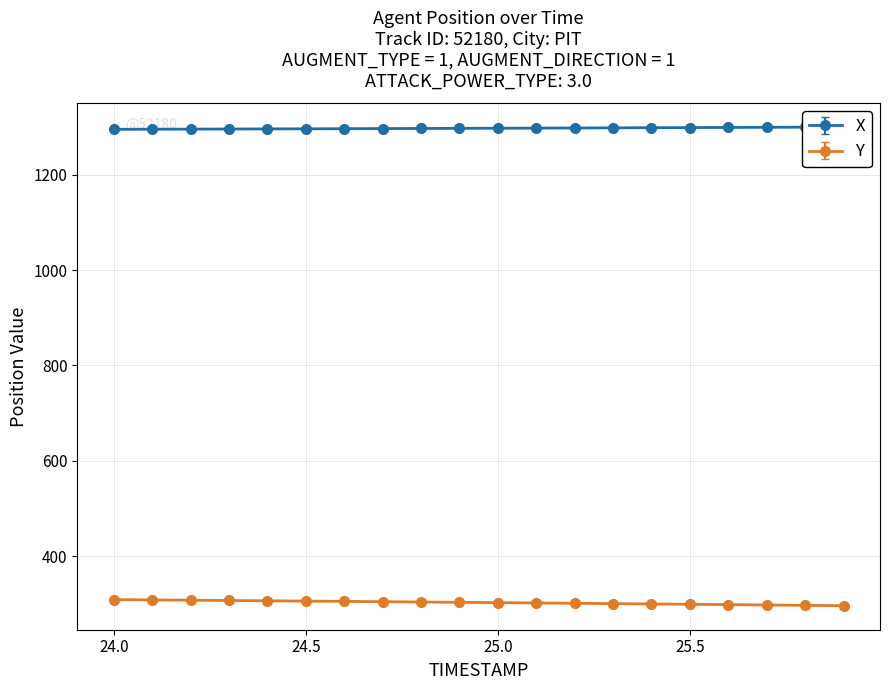

Which series has the largest range (max minus min)?

Y